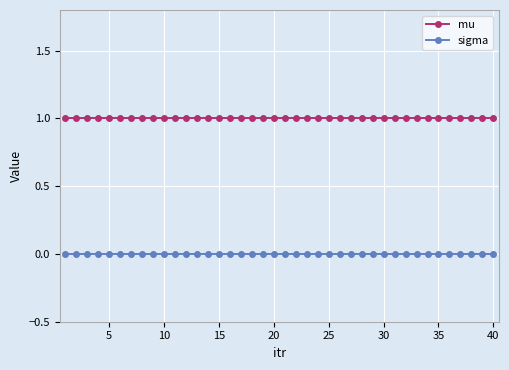

How many lines are shown in the chart?

2